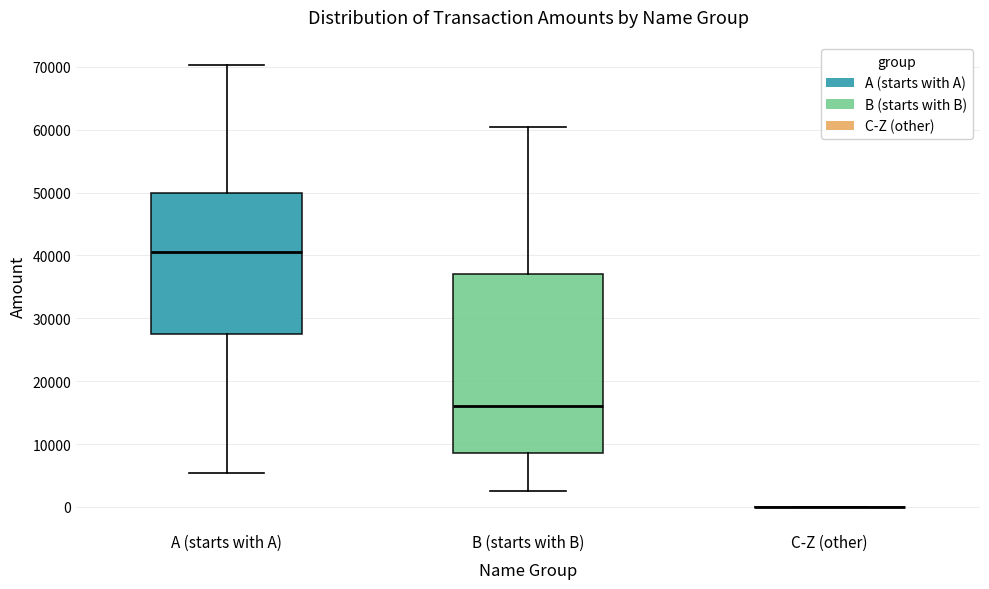

Reading left to right, transcribe this box plot: for each box, give where its median line is, the range the box spans, and where its two whiskers end, as read against the y-axis. The values are not printed on the chart, so give them approximately, as read against the axis.

A (starts with A): median 41000, box 28000 to 50000, whiskers 5000 to 70000
B (starts with B): median 16000, box 9000 to 37000, whiskers 3000 to 61000
C-Z (other): box collapsed to a line at 0, whiskers 0 to 0